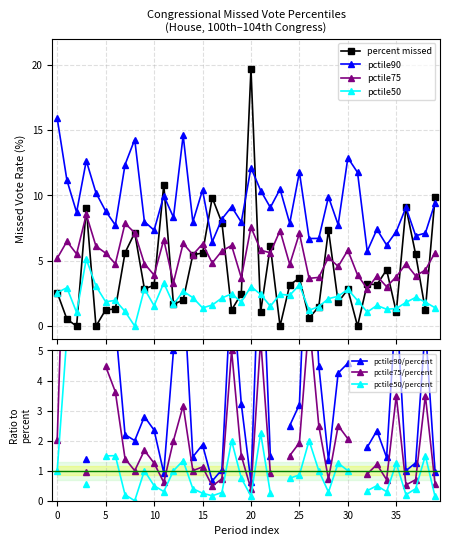

What is the sum of all pctile75 values?

211.6